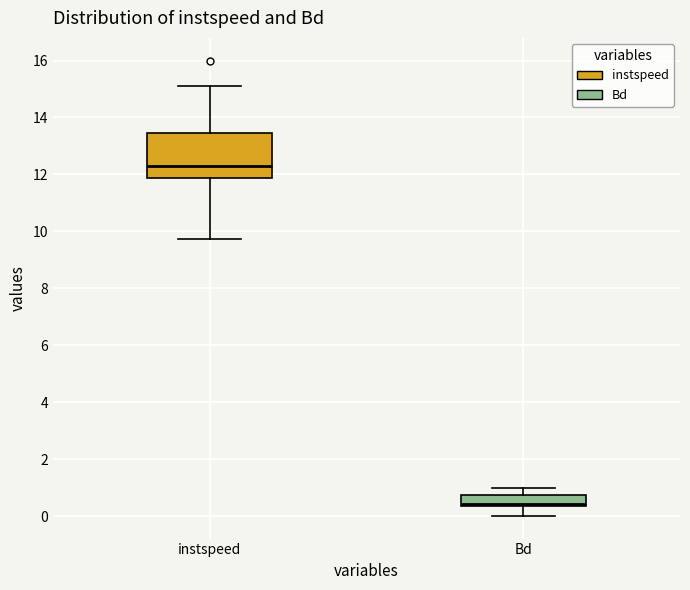

Reading left to right, transcribe this box plot: for each box, give where its median line is, the range the box spans, and where its two whiskers end, as read against the y-axis. The values are not printed on the chart, so give them approximately, as read against the axis.

instspeed: median 12.2, box 11.8 to 13.4, whiskers 9.8 to 15.2
Bd: median 0.4 (just above the box's lower edge), box 0.4 to 0.8, whiskers 0.0 to 1.0